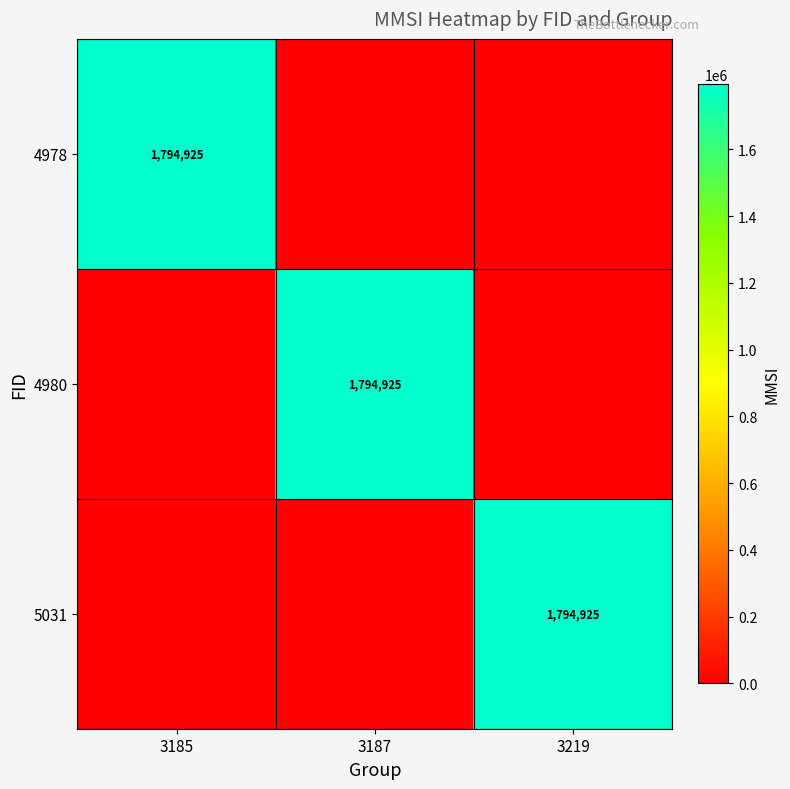

The 5031 series shows 963379 at 3219. True or false?

False